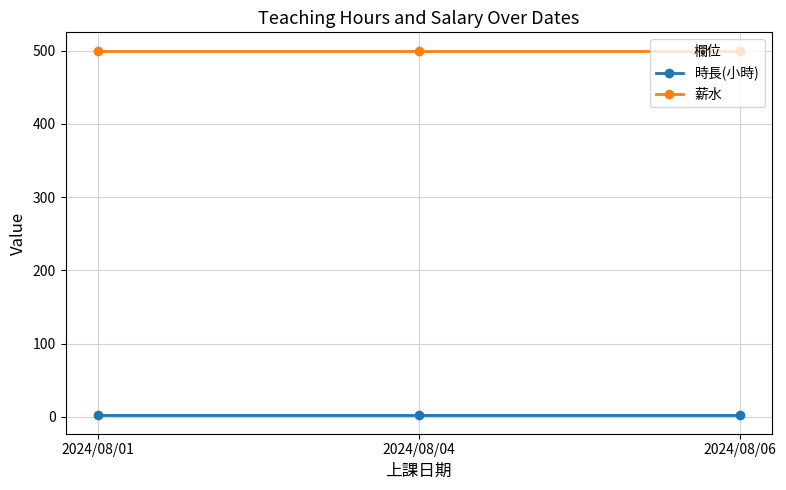

What are all the series names shown in the legend?

時長(小時), 薪水